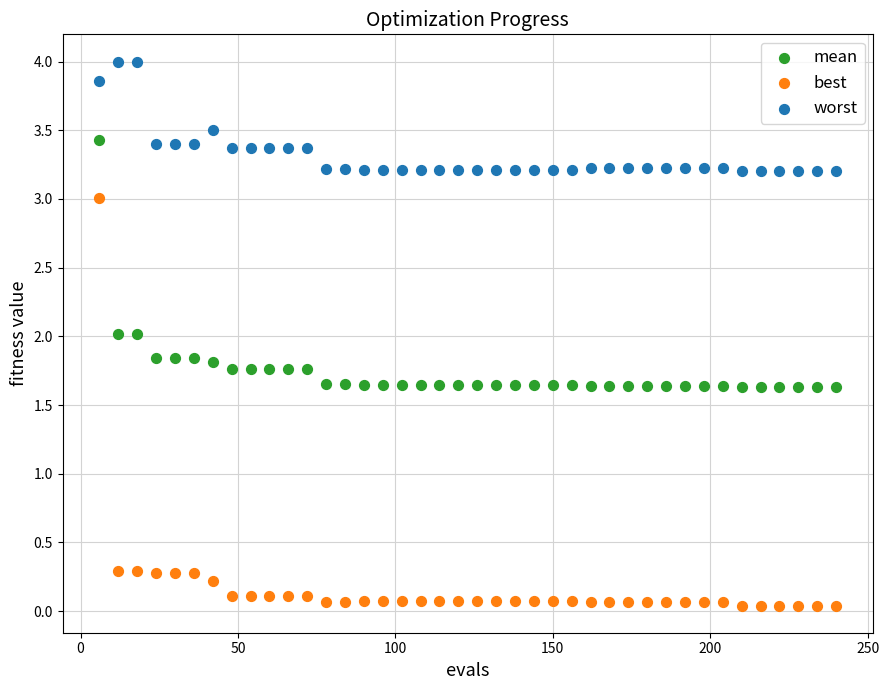

Across all data points, what is the range of Y values (max minus min)?

4.0